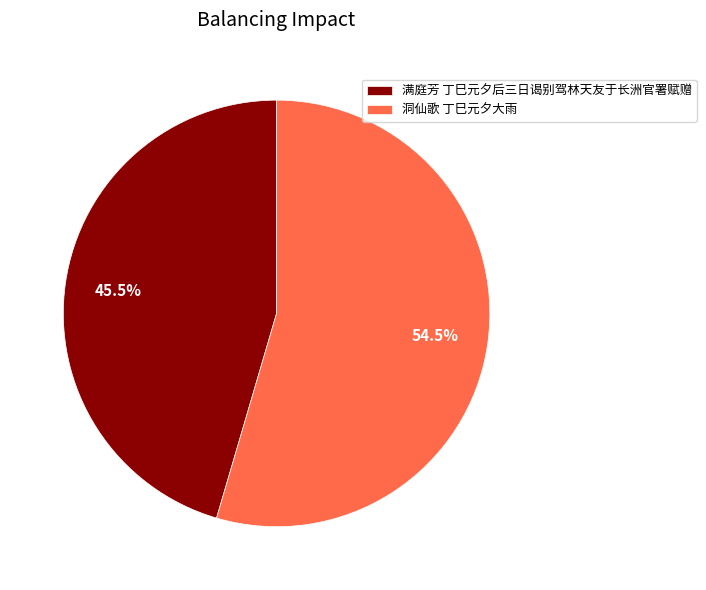

How many segments does this pie chart have?

2